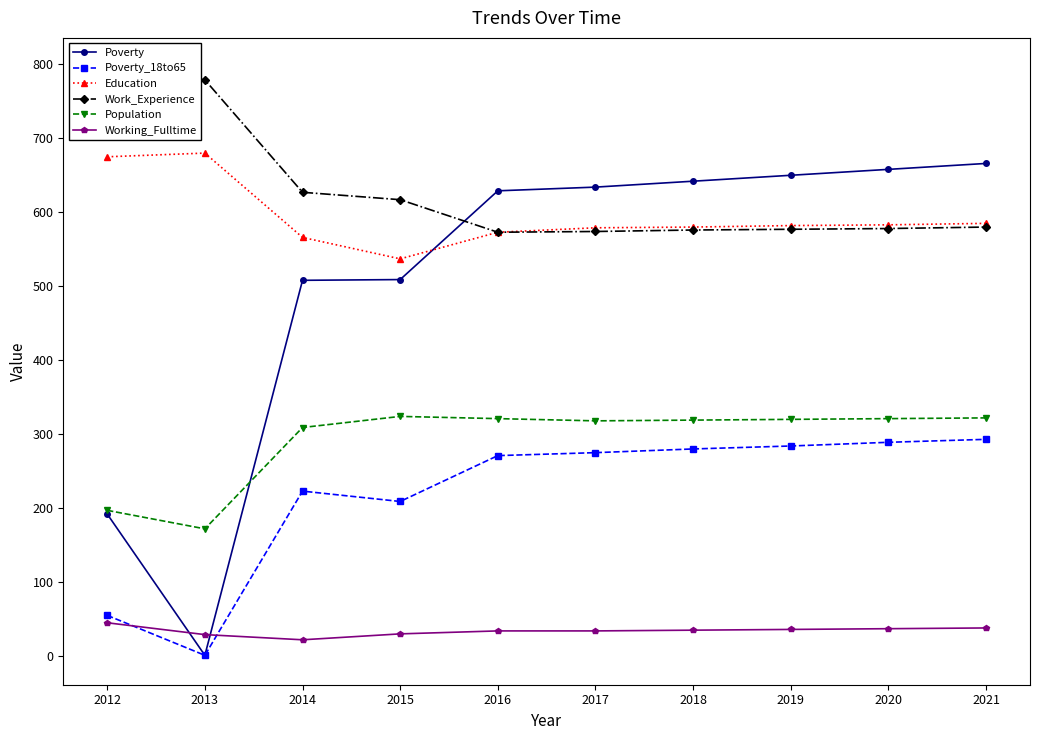

How many data points in Working_Fulltime are above 35?

4